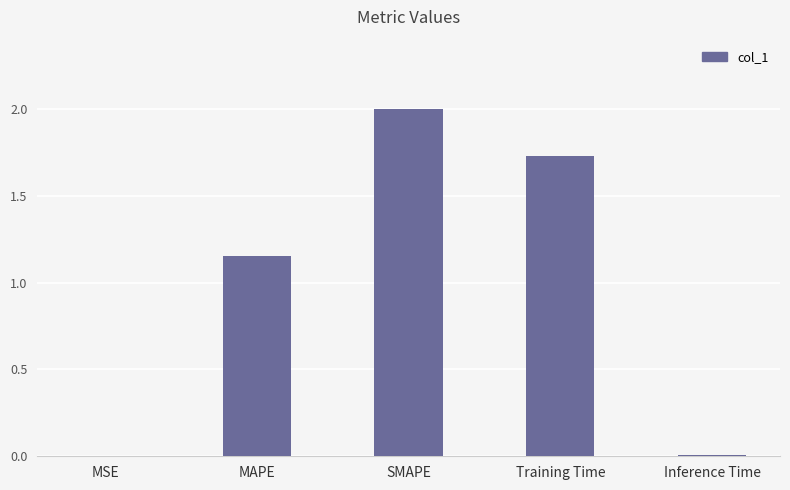

Which label corresponds to the largest value in the chart?

SMAPE